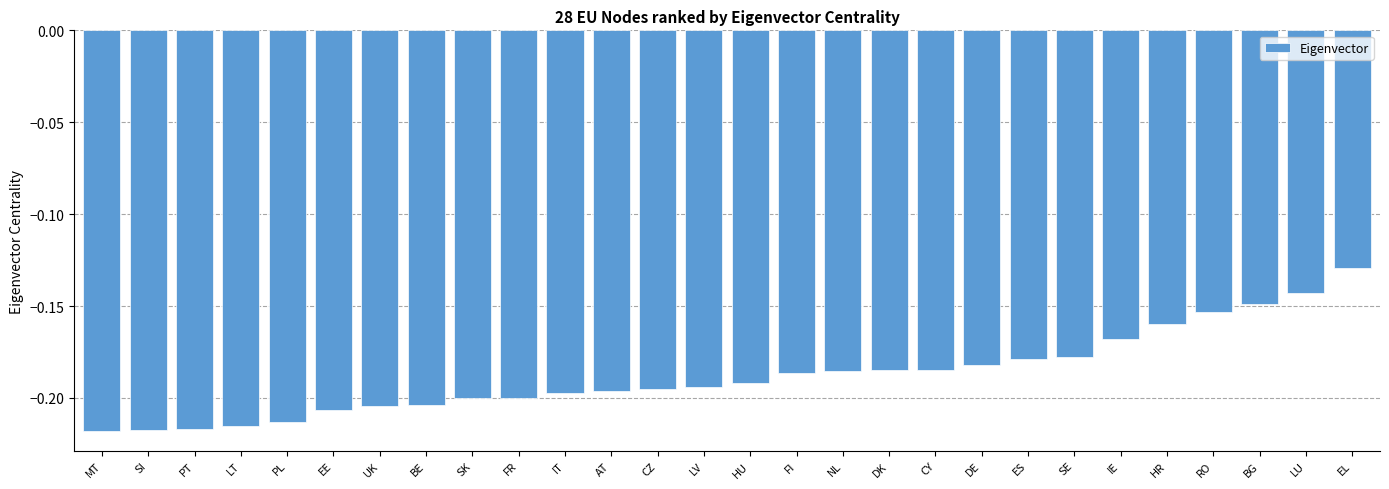

What is the difference between the maximum and minimum values?

0.1